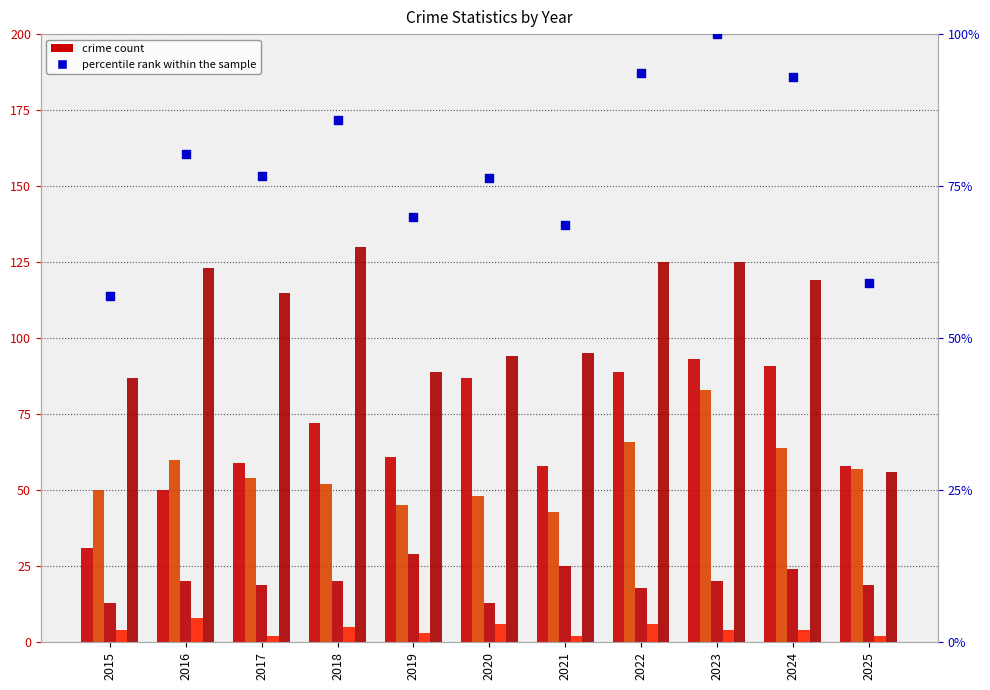

At which category is the sum across all series the highest?

2023